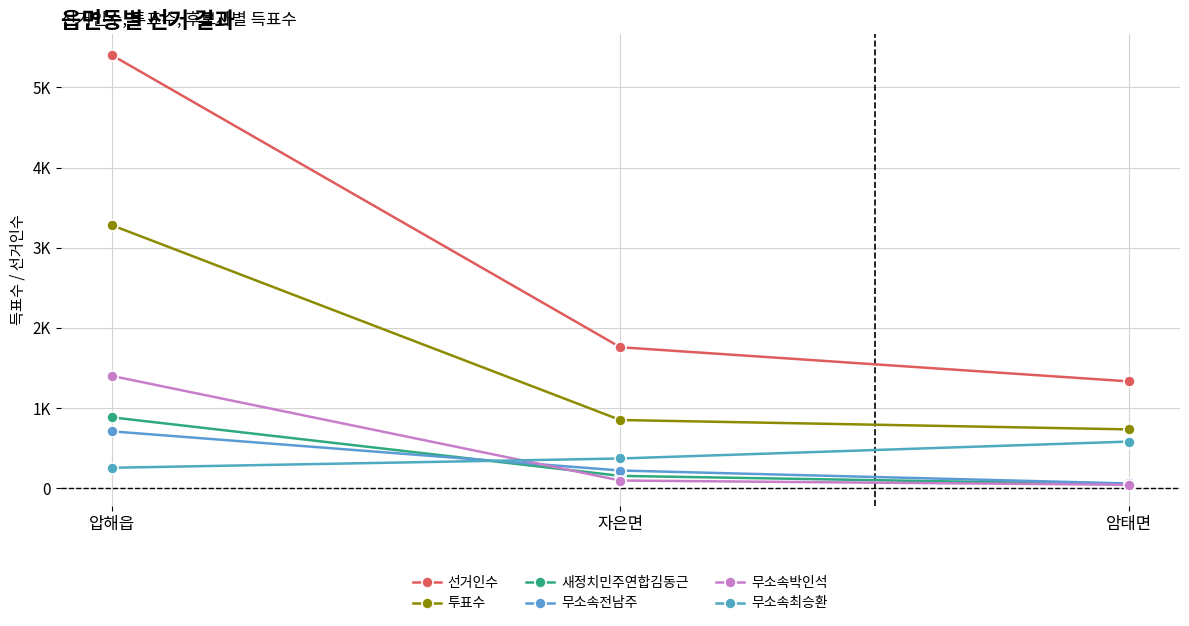

At how many categories does at least one series exceed 2625?

1